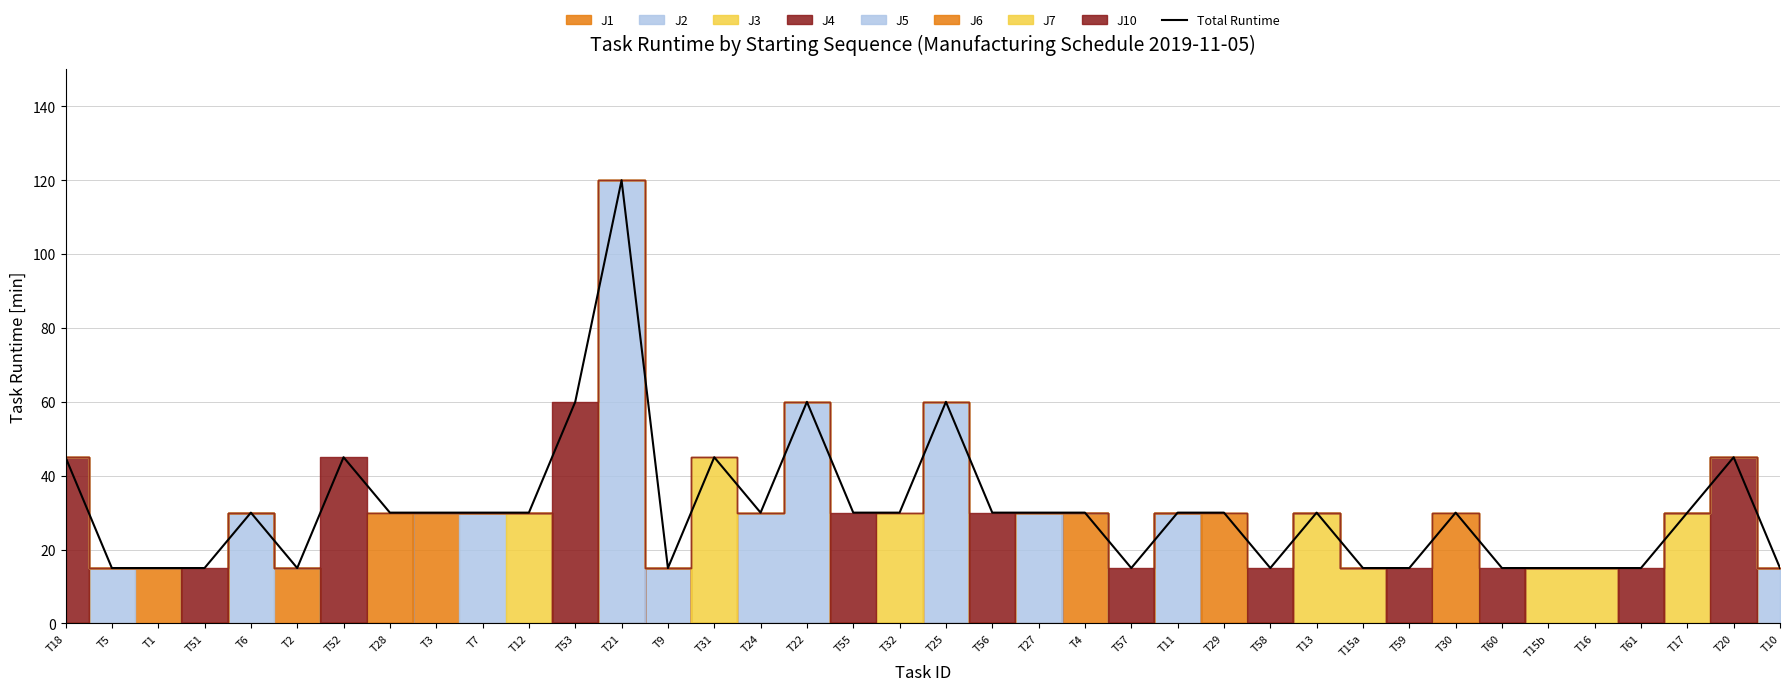

List the labels in order of value, smallest first.

T5, T1, T51, T2, T9, T57, T58, T15a, T59, T60, T15b, T16, T61, T10, T6, T28, T3, T7, T12, T24, T55, T32, T56, T27, T4, T11, T29, T13, T30, T17, T18, T52, T31, T20, T53, T22, T25, T21